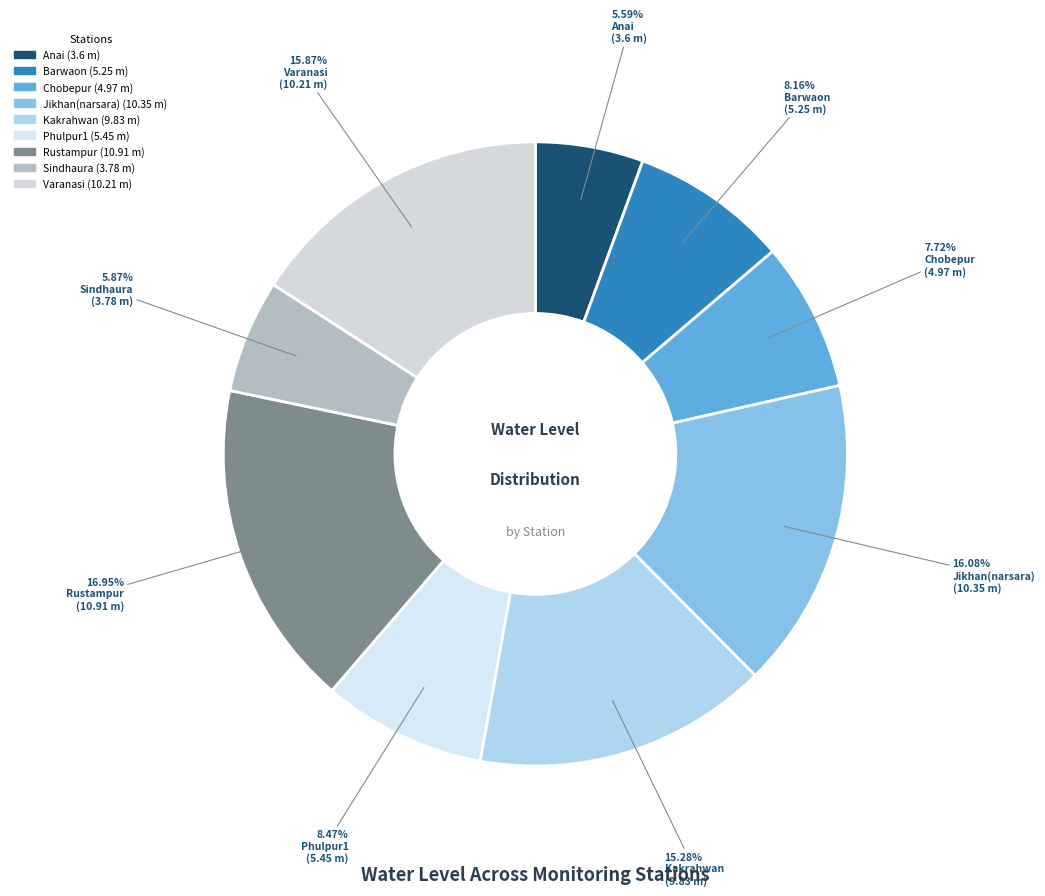

Does Rustampur account for over 50% of the chart?

No